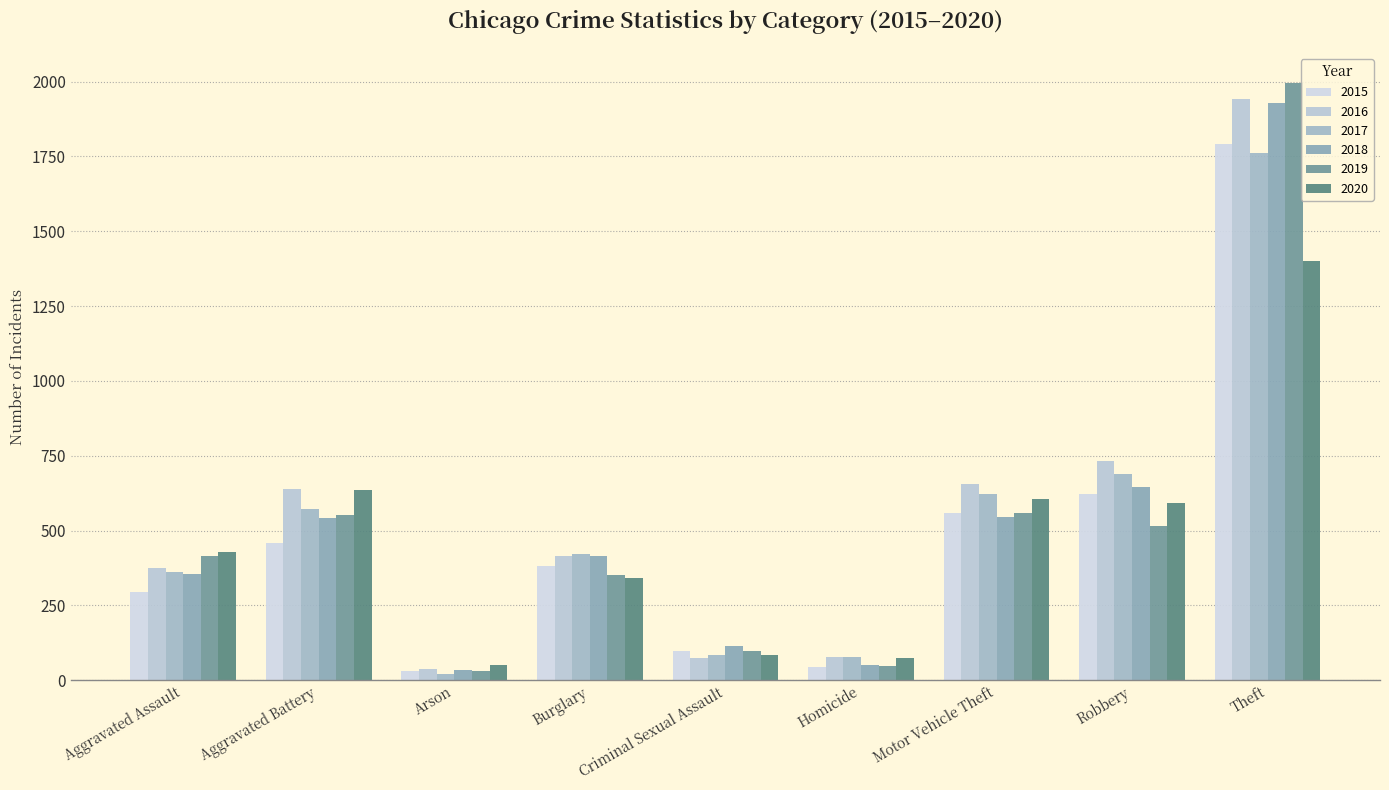

Is it true that 2019 equals 317 at Robbery?

False